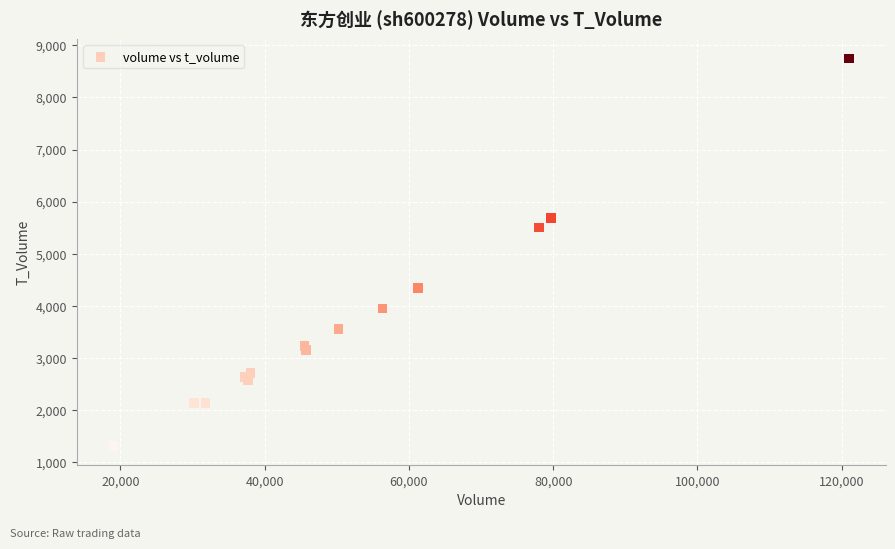

What Y value in the scatter plot is closest to 5029?

5501